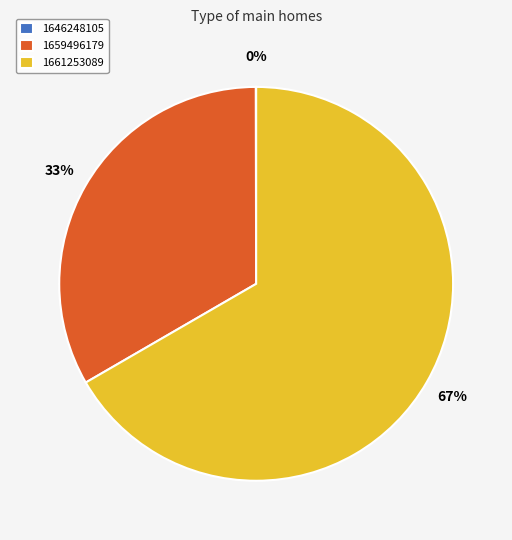

True or false: 1659496179 accounts for 33% of the total.

True